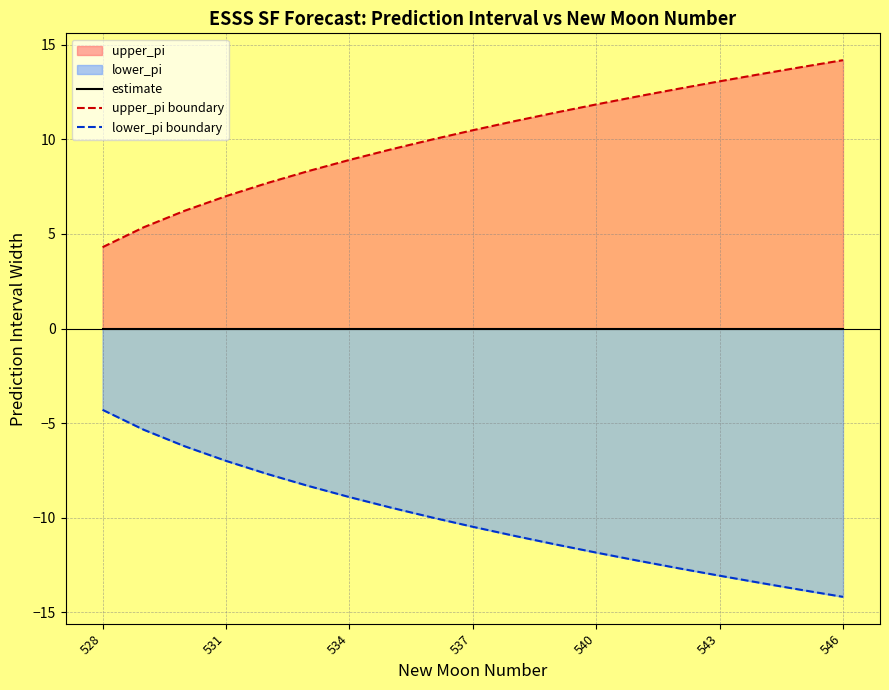

What is the value of the lower_pi boundary point at the 18th from the left?

-13.8